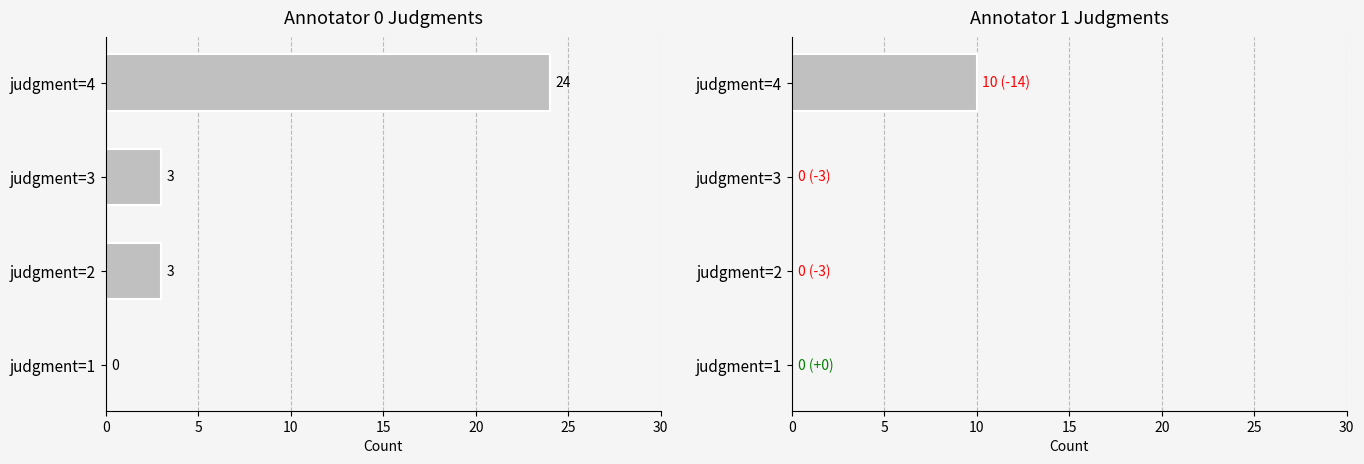

List the series in order of their overall mean, highest first.

annotator_0, annotator_1